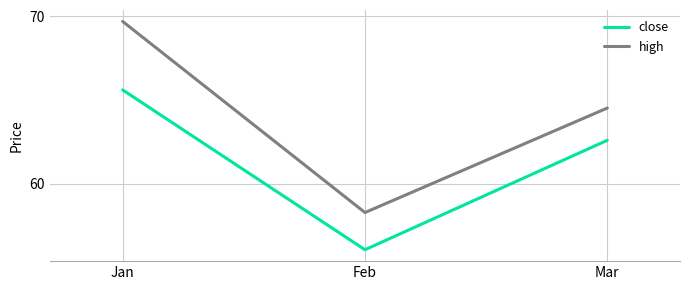

The high series shows 64.5 at Mar. True or false?

True